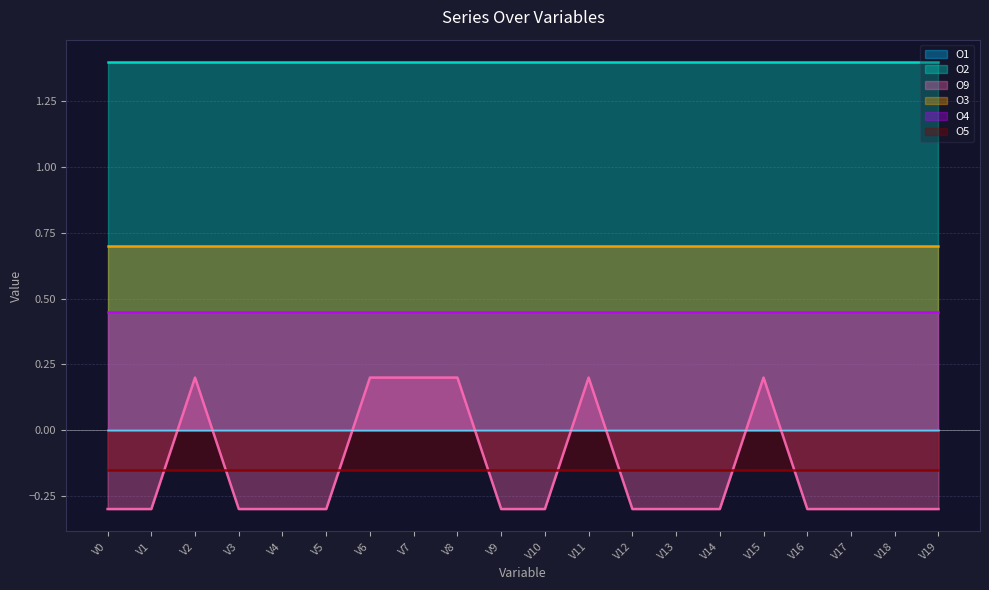

Where is O5 nearest to the value 0?

V0